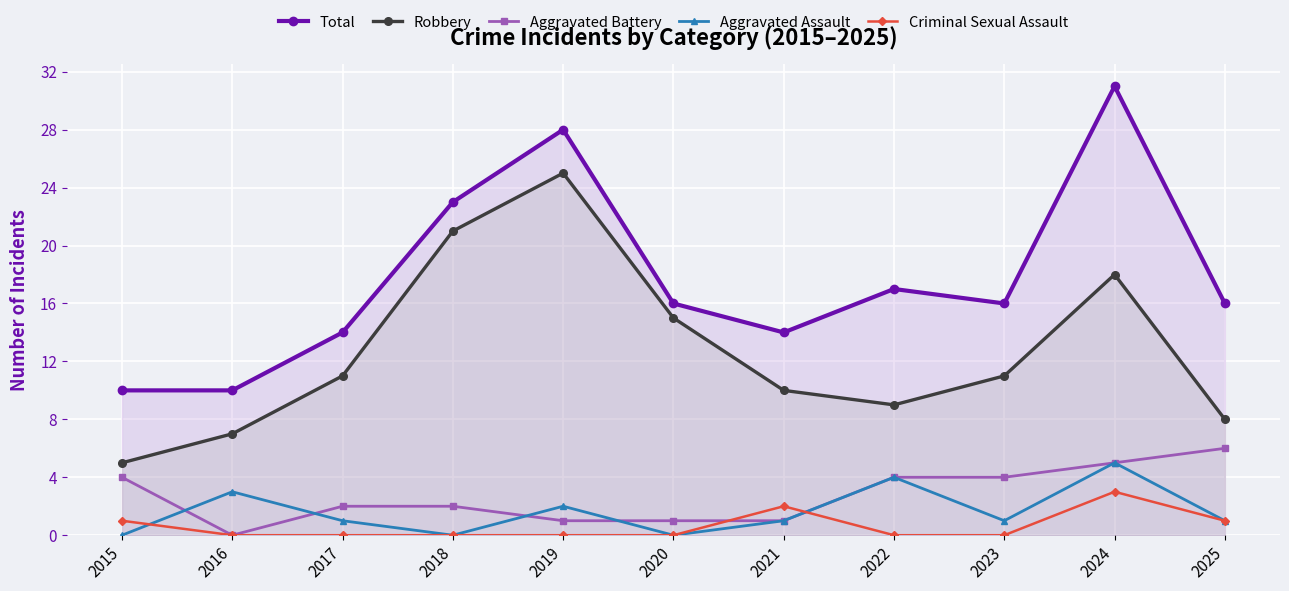

What is the total value across all series at 2023?

32